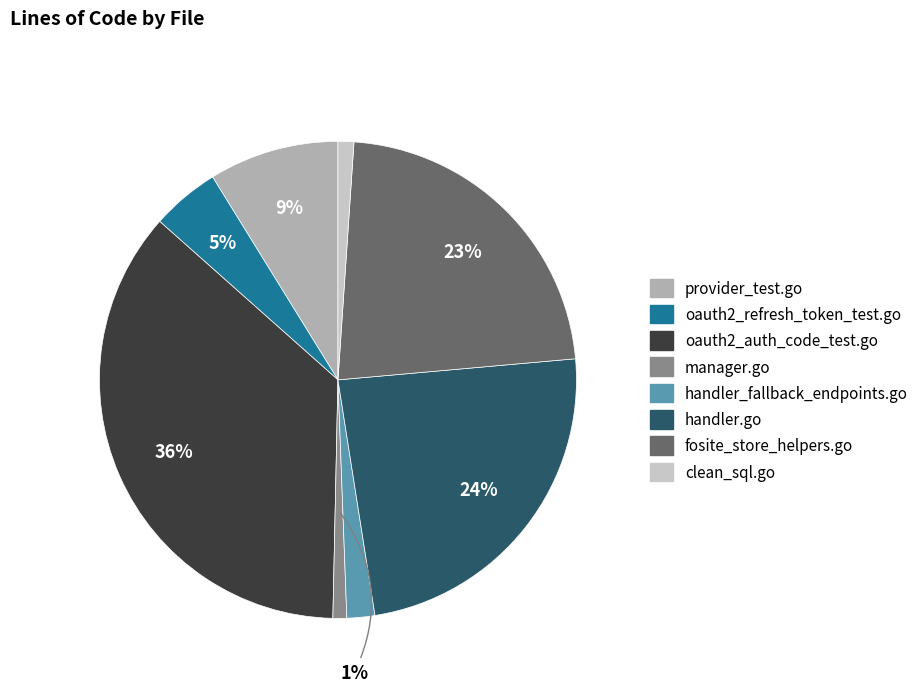

The oauth2_refresh_token_test.go slice represents 5% of the pie. True or false?

True